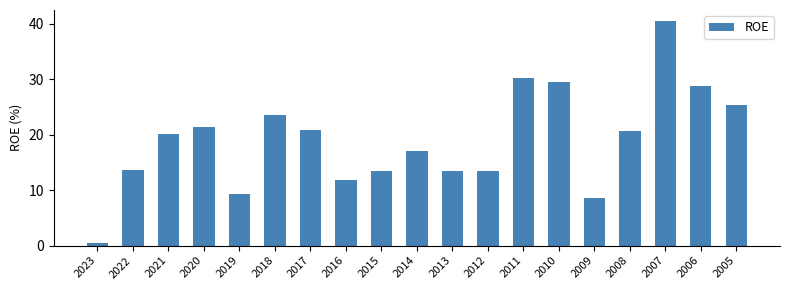

Which label corresponds to the smallest value in the chart?

2023